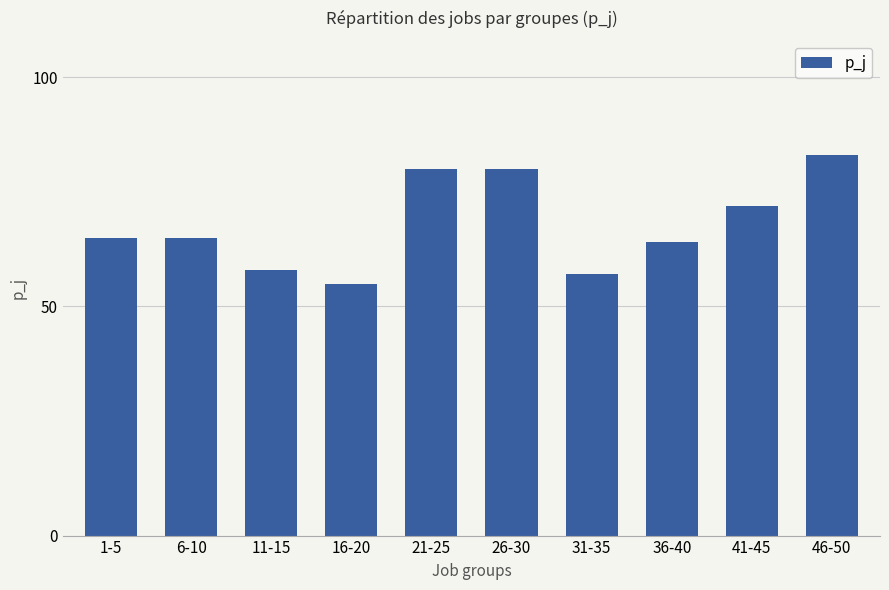

What position from the right is 16-20?

7